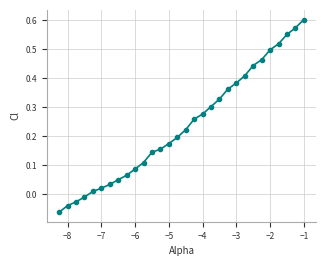

What is the sum of all values?

7.1